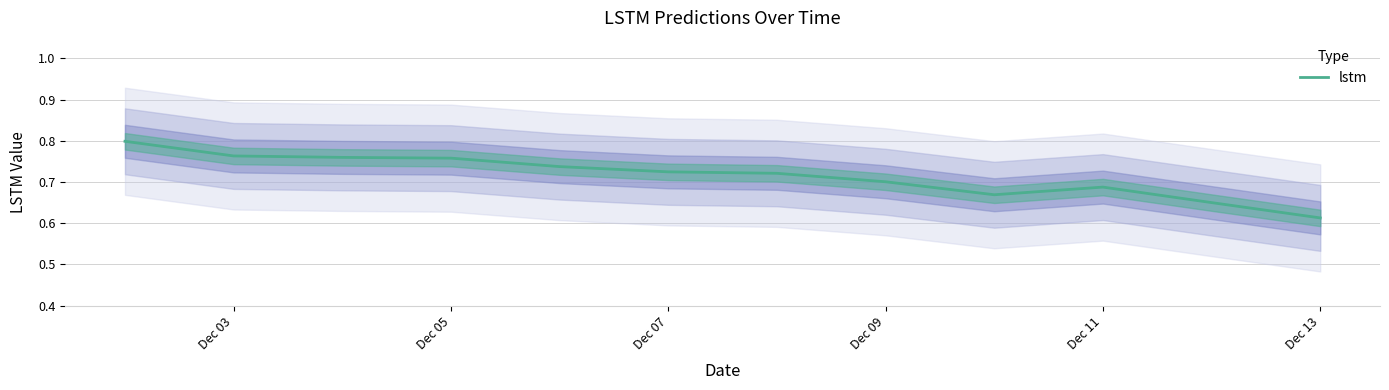

True or false: lstm has a value of 1.3 at Dec 07.

False